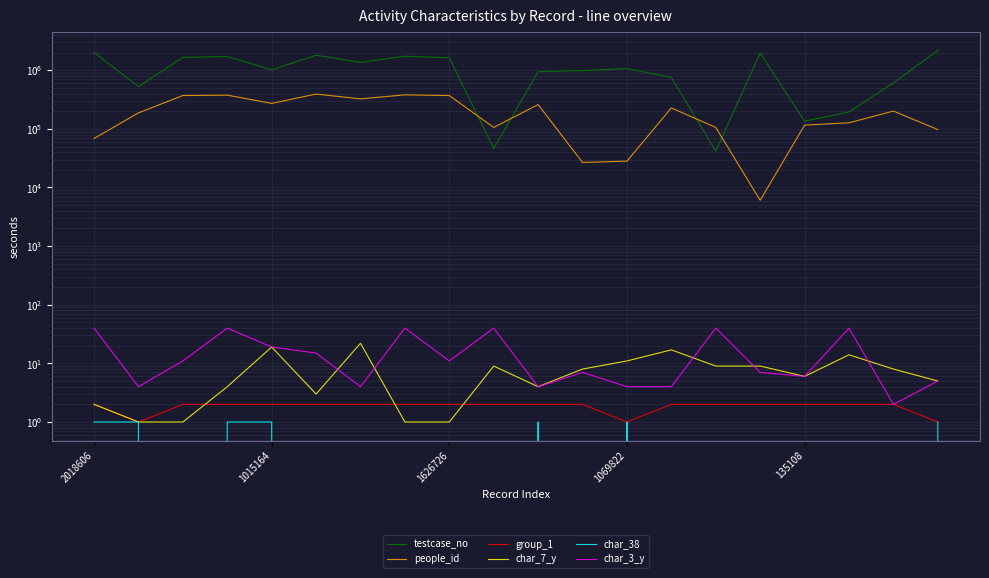

What is the label of the 6th point from the right?

14